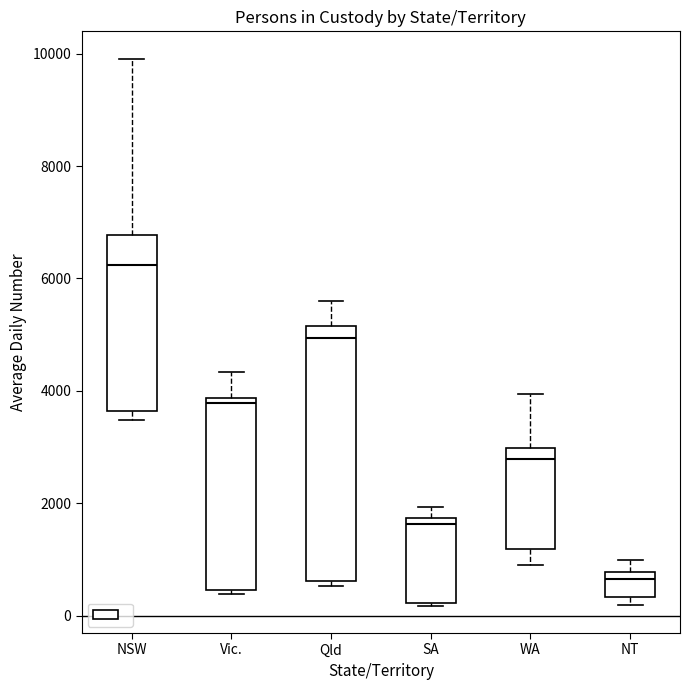

Where does the upper whisker of the box for SA end on the y-axis? The values are not printed on the chart, so give them approximately, as read against the axis.

2000